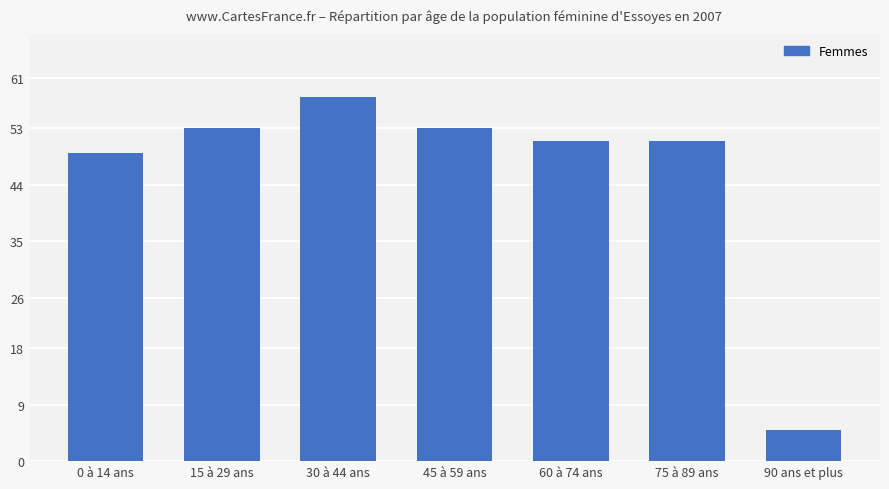

What is the ratio of the value at 0 à 14 ans to the value at 60 à 74 ans?

1.0